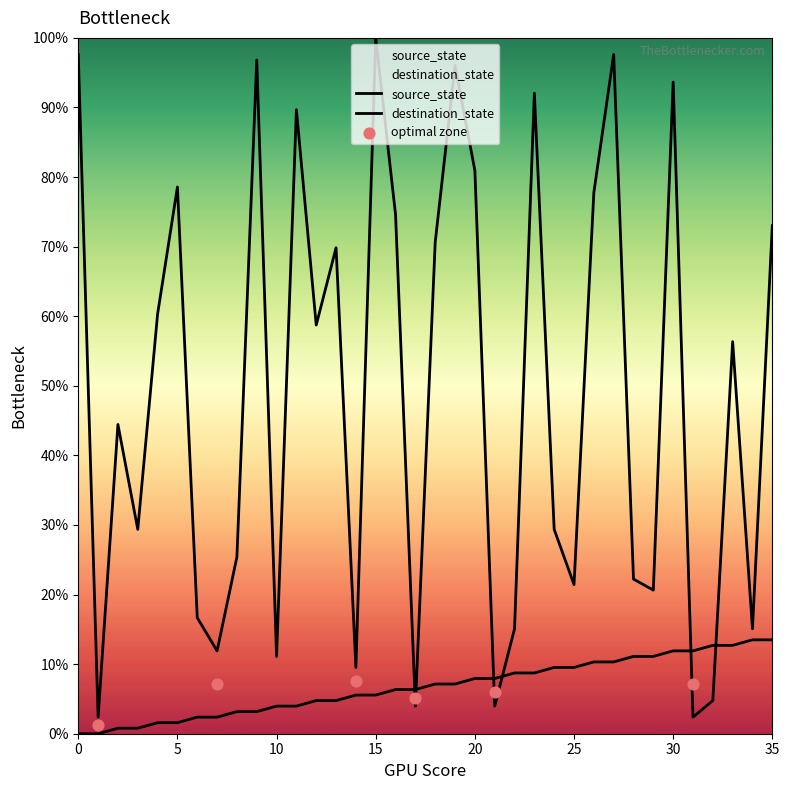

Which series reaches the maximum Y coordinate?

destination_state